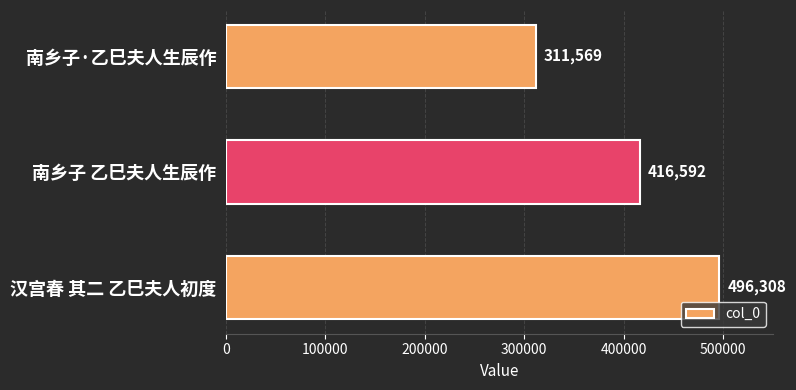

Which has a higher value, 南乡子 乙巳夫人生辰作 or 汉宫春 其二 乙巳夫人初度?

汉宫春 其二 乙巳夫人初度